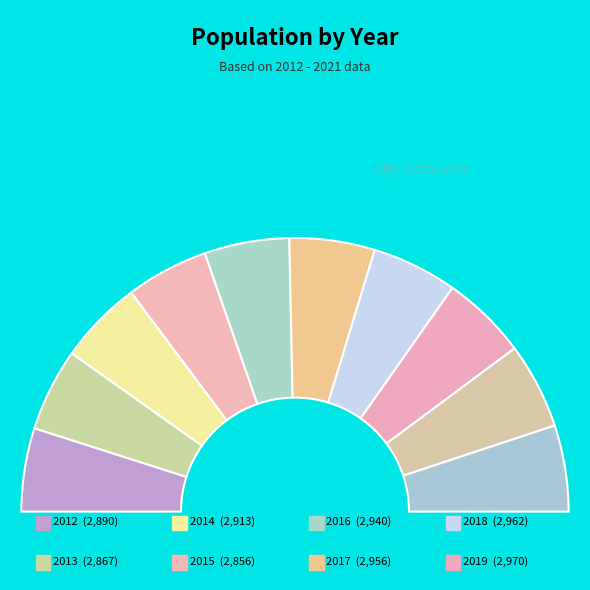

How many segments does this pie chart have?

10